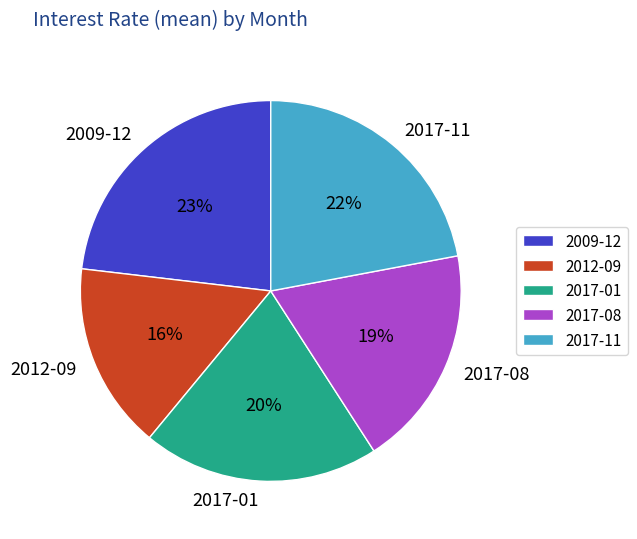

Approximately how many times larger is the value at 2017-11 compared to 2017-08?

1.2